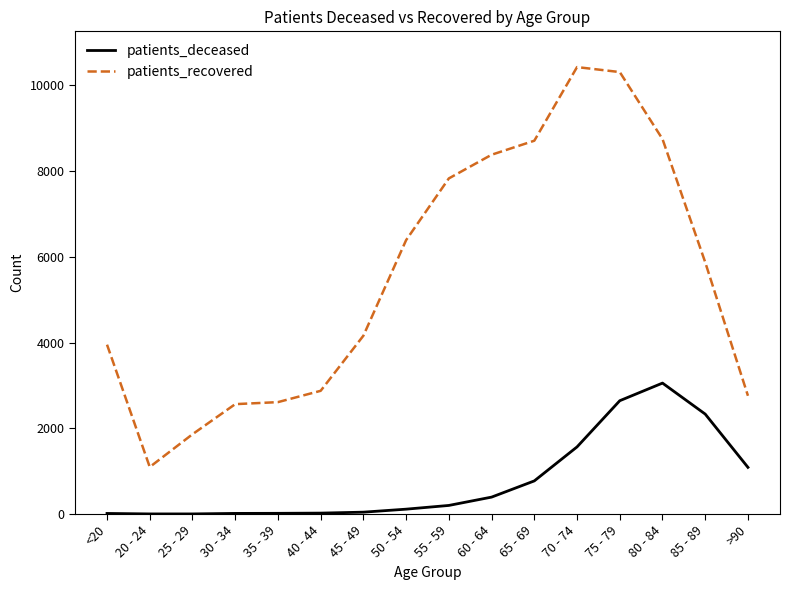

What is the difference between the second highest and minimum values in the patients_deceased series?

2640